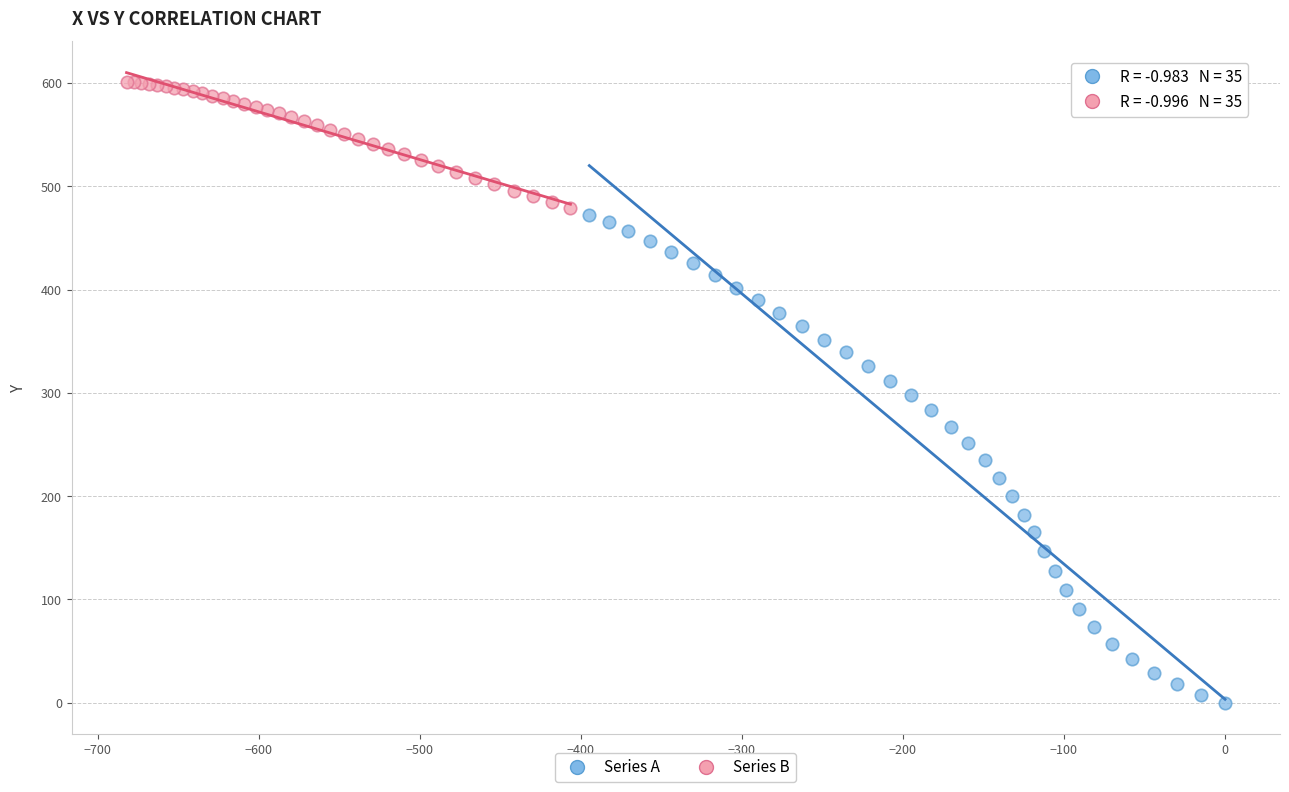

Which series contains the lowest Y value?

Series A